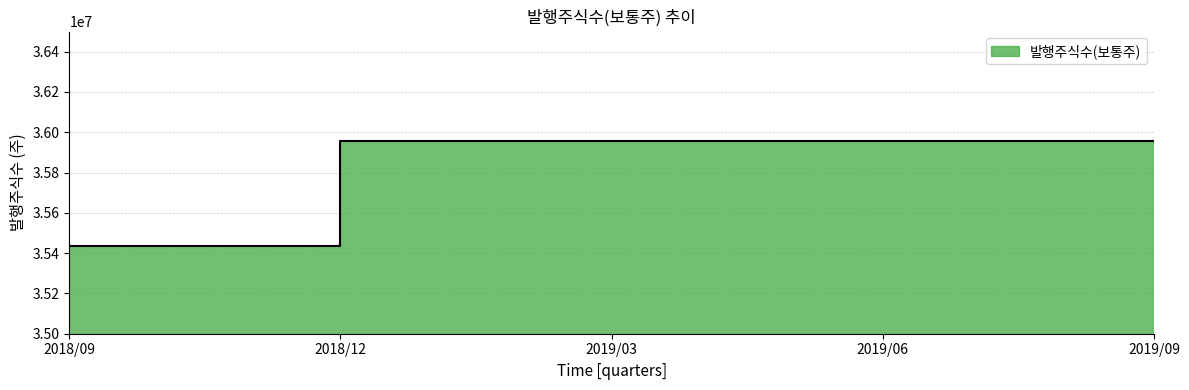

What is the sum of the values at 2019/06 and 2018/12?

71915036